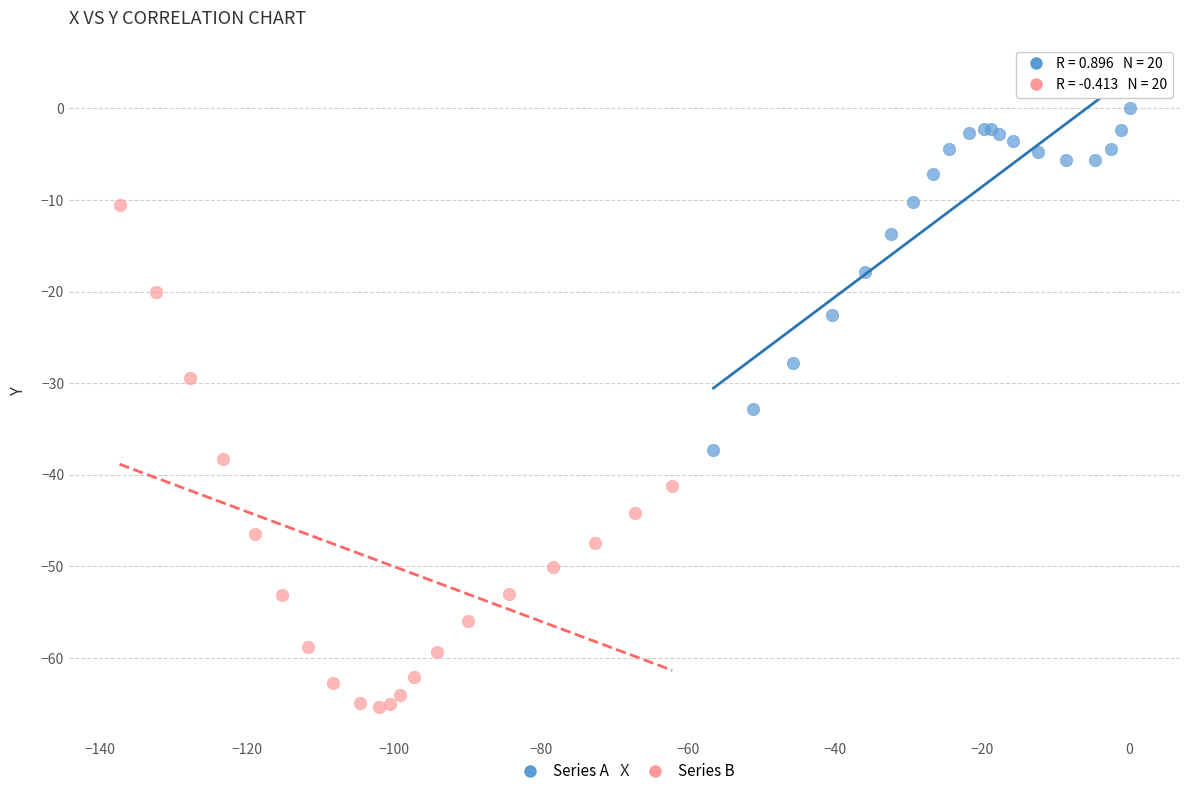

Which series reaches the maximum Y coordinate?

Series A